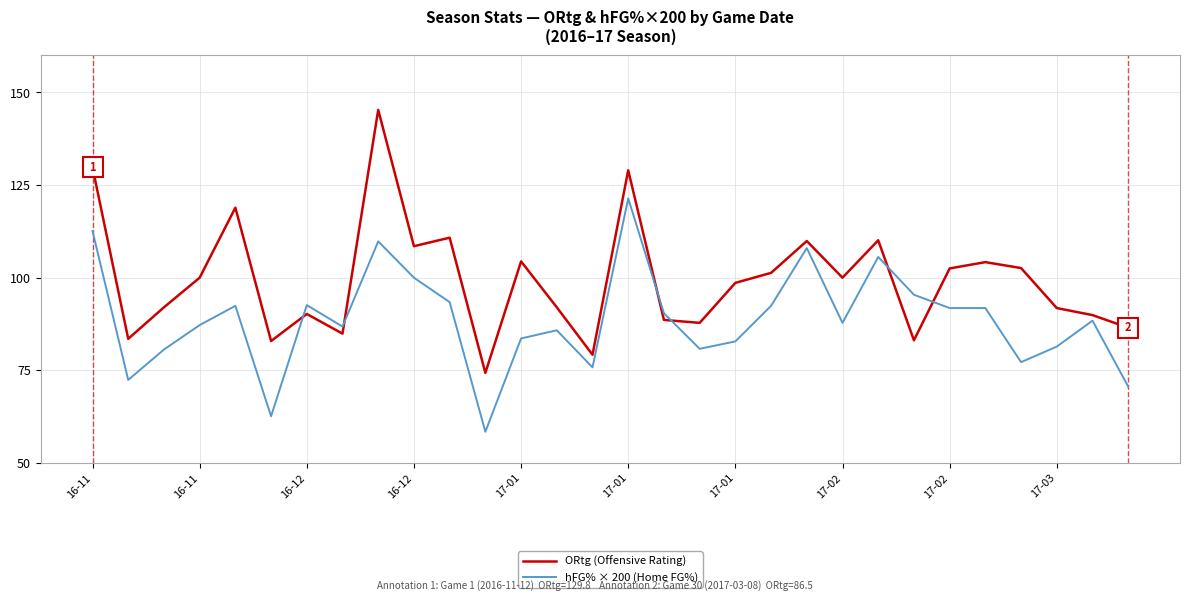

Which series has the largest total across all categories?

ORtg (Offensive Rating)